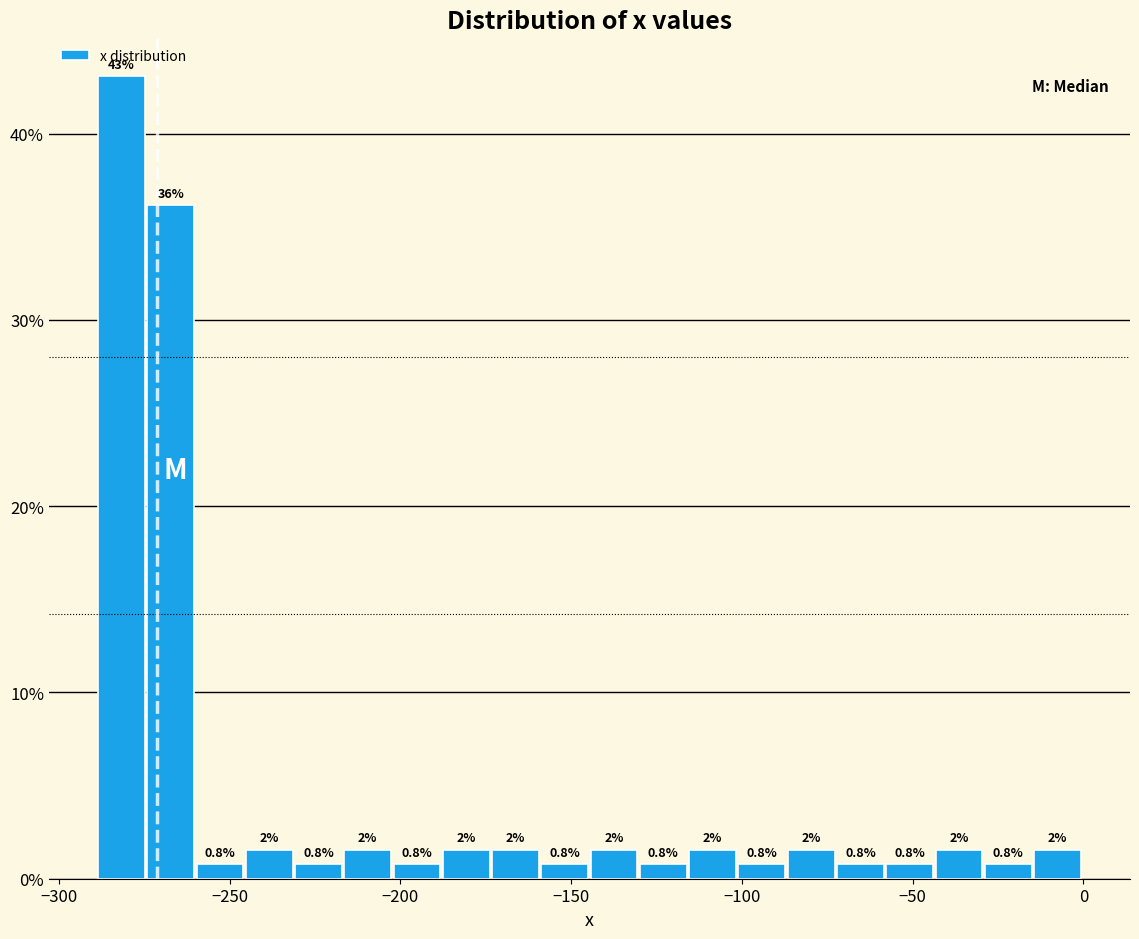

Read against the x-axis, roughly where is the centre of the tallest bar?

-280